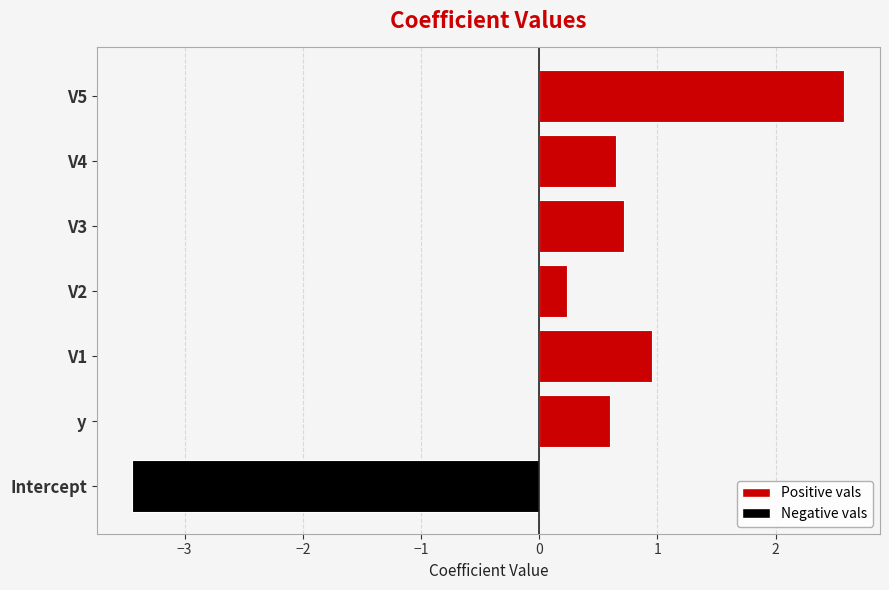

True or false: the data shows 0.2 at V2.

True